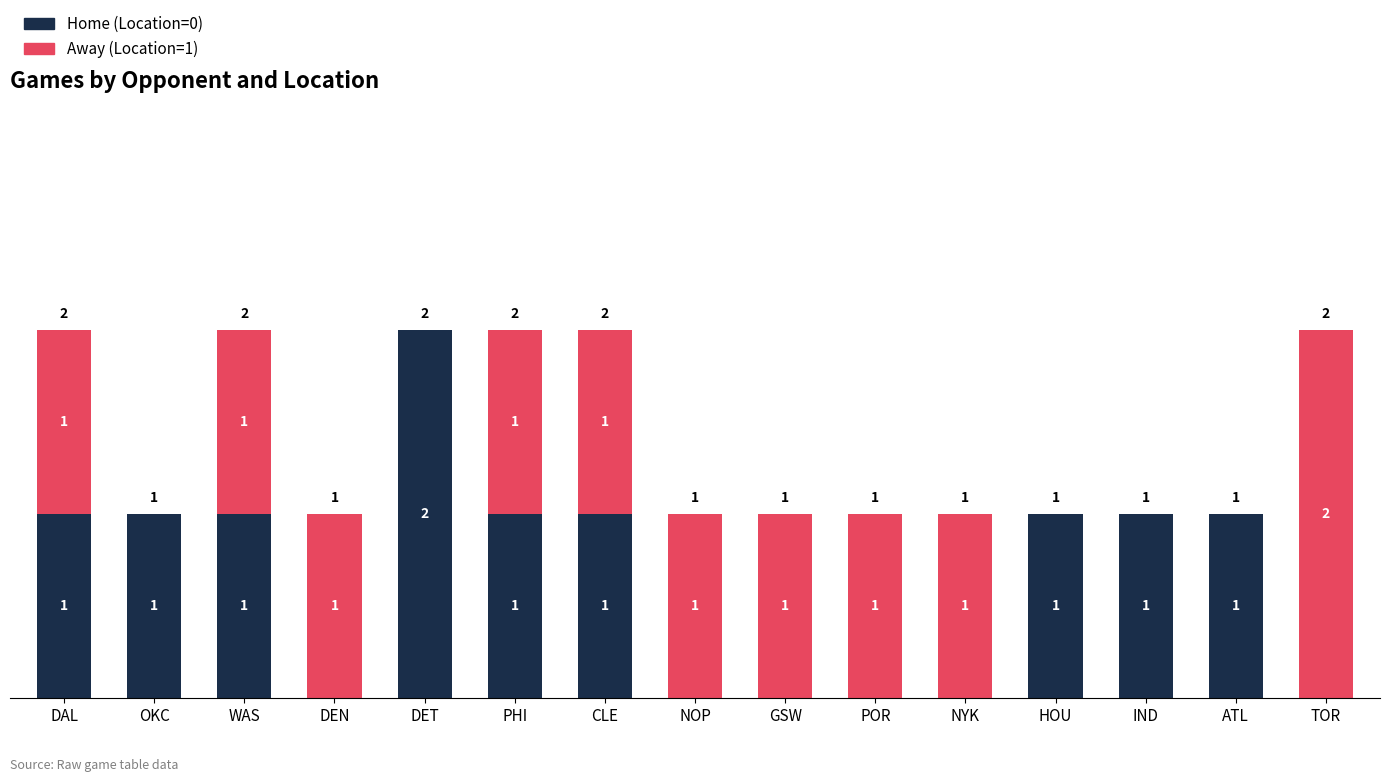

Reading right to left, transcribe the values for Home (Location=0).

TOR=0	ATL=1	IND=1	HOU=1	NYK=0	POR=0	GSW=0	NOP=0	CLE=1	PHI=1	DET=2	DEN=0	WAS=1	OKC=1	DAL=1